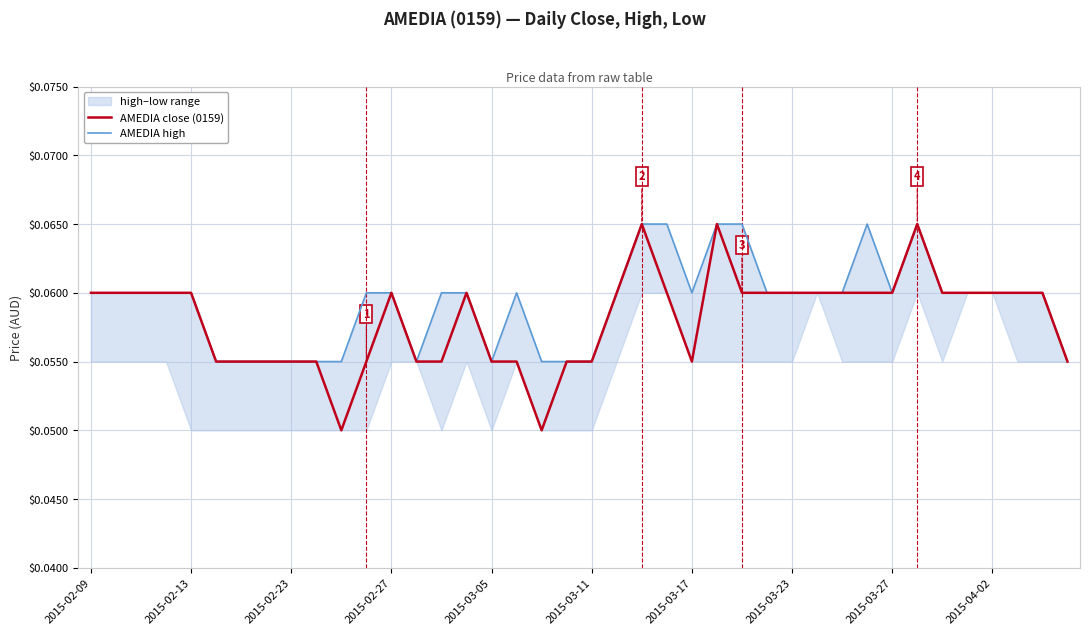

Between 20 and 2015-03-23, which is larger?

20